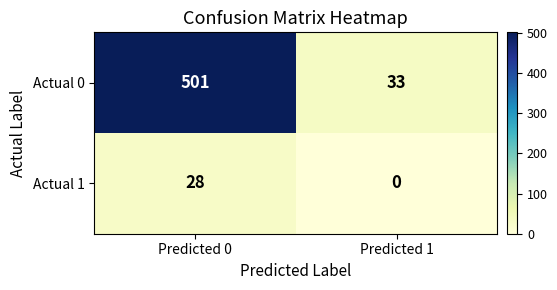

What is the difference between the maximum and minimum values in the Actual 0 series?

468